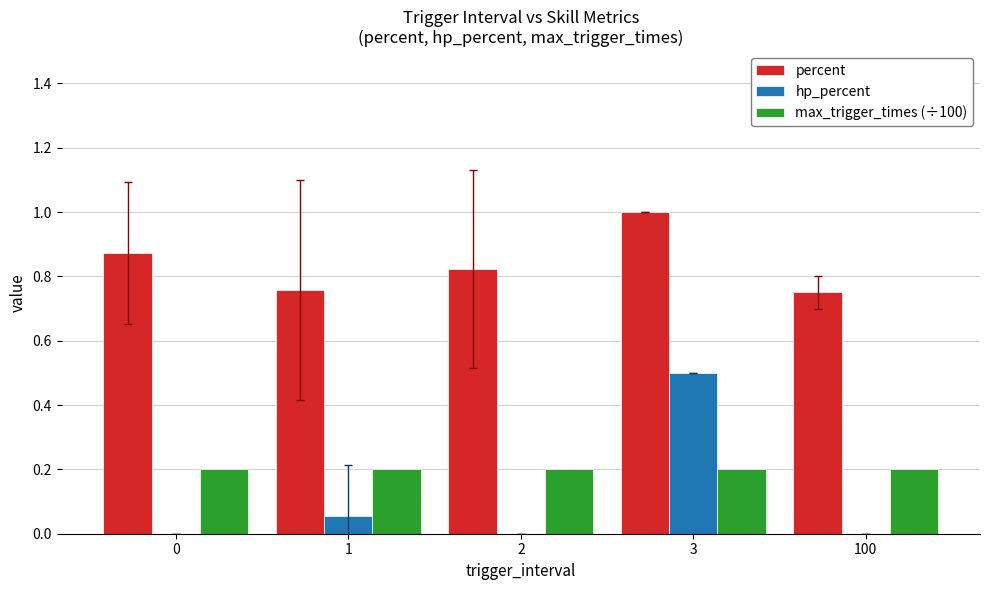

What is the sum of the max_trigger_times (÷100) values at 3 and 0?

0.4